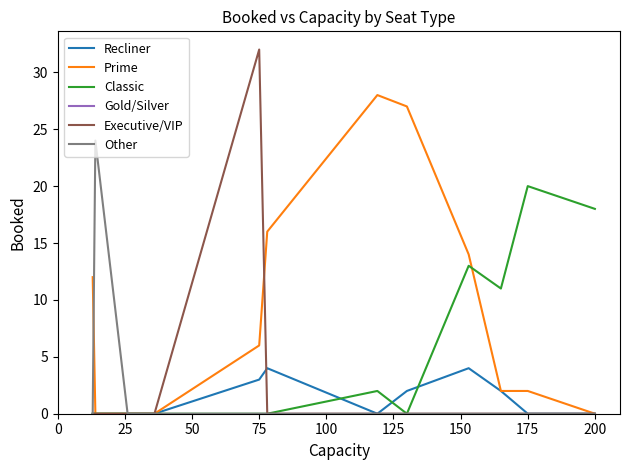

Which series has the largest total across all categories?

Prime